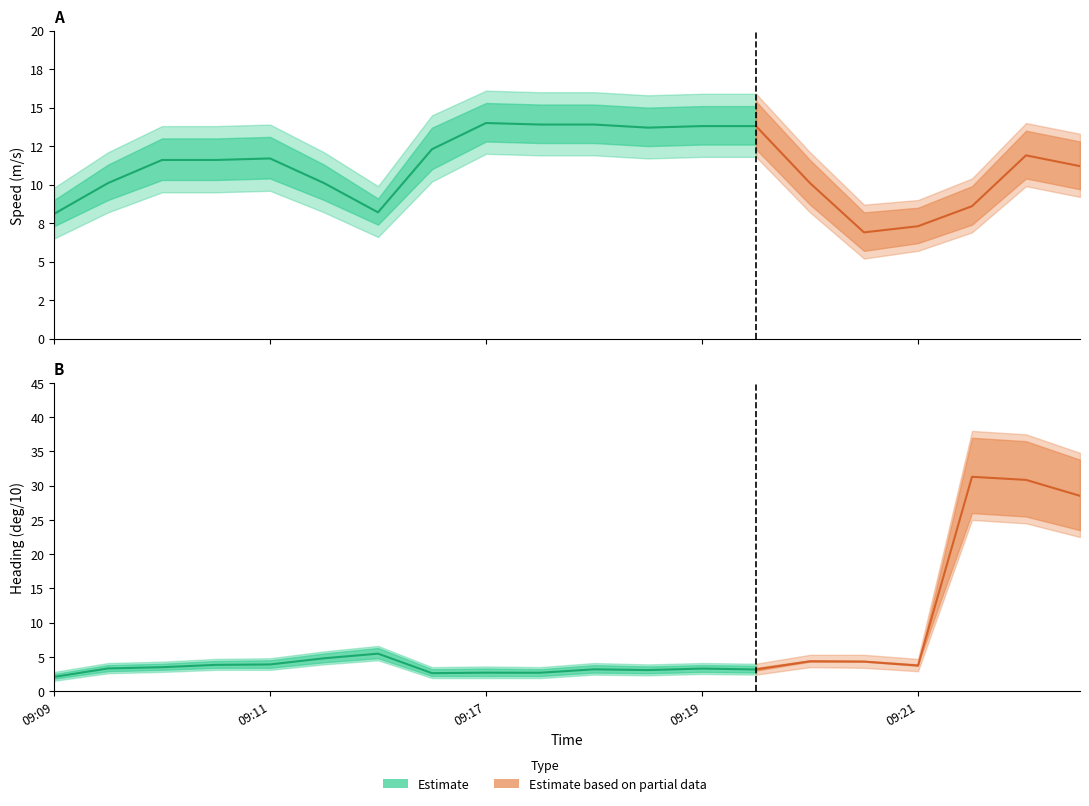

Which label corresponds to the smallest value in the chart?

09:09